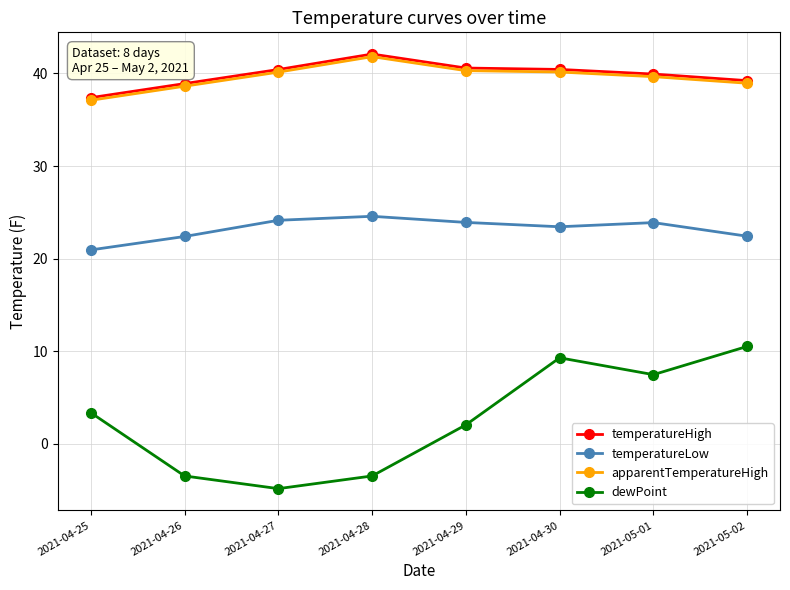

True or false: temperatureLow and dewPoint intersect in this chart.

False